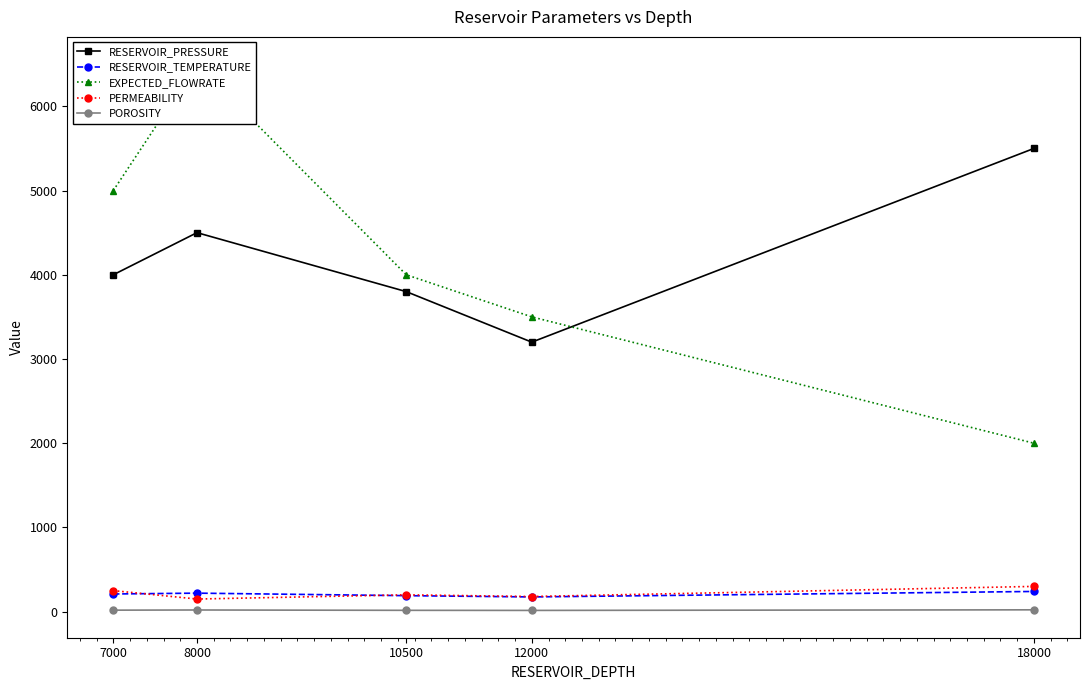

Which series has the widest spread of values?

EXPECTED_FLOWRATE